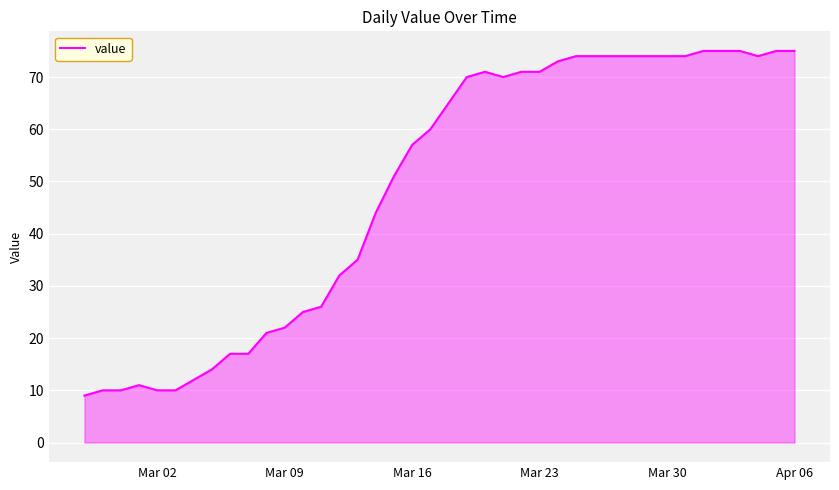

What is the difference between the maximum and minimum values?

66